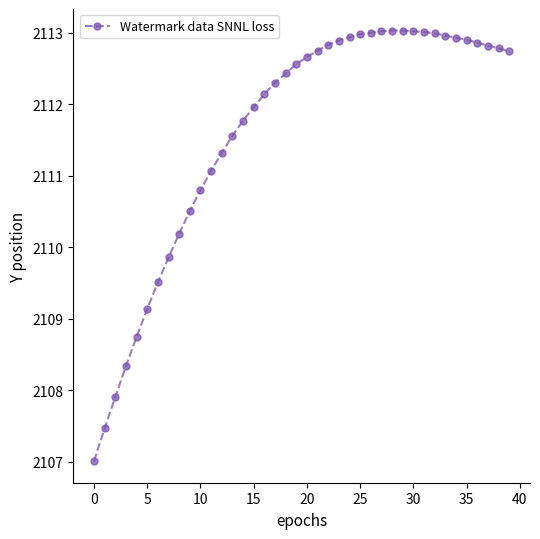

What is the difference between the maximum and minimum values?

6.0